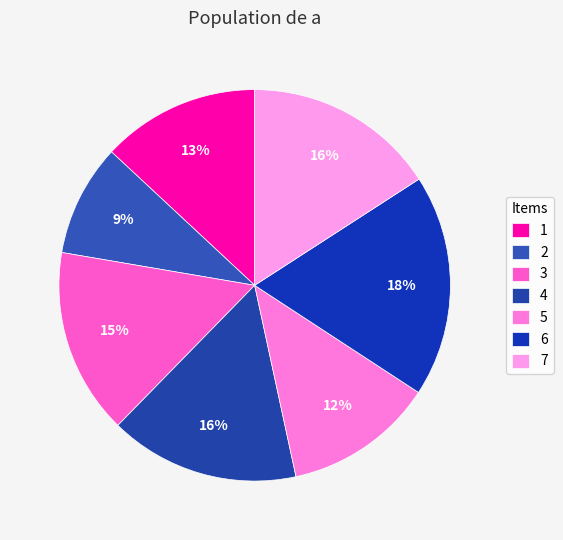

Is there any slice that represents more than half of the pie?

No